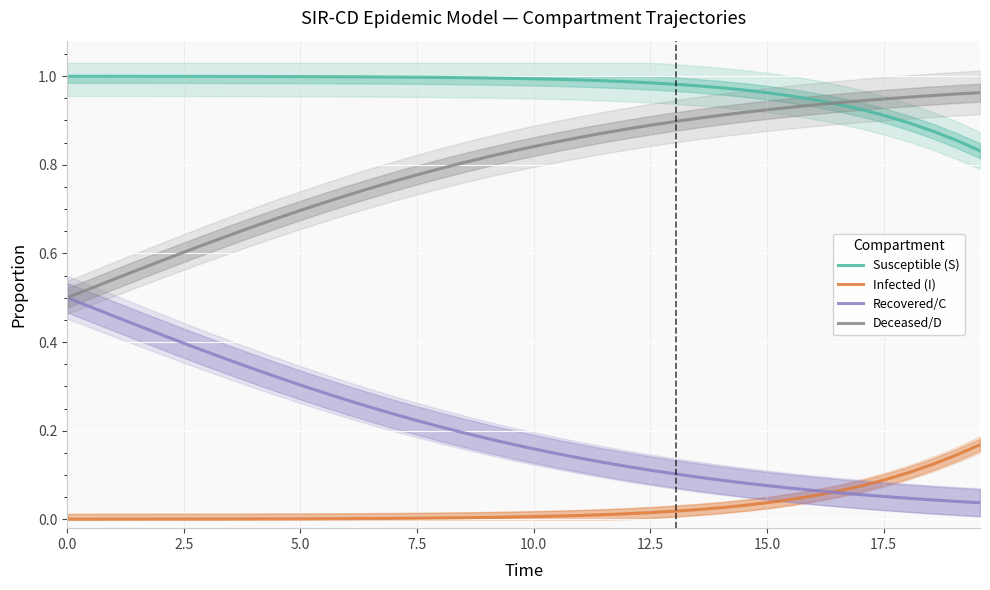

True or false: Deceased/D and Susceptible (S) cross at least once.

True